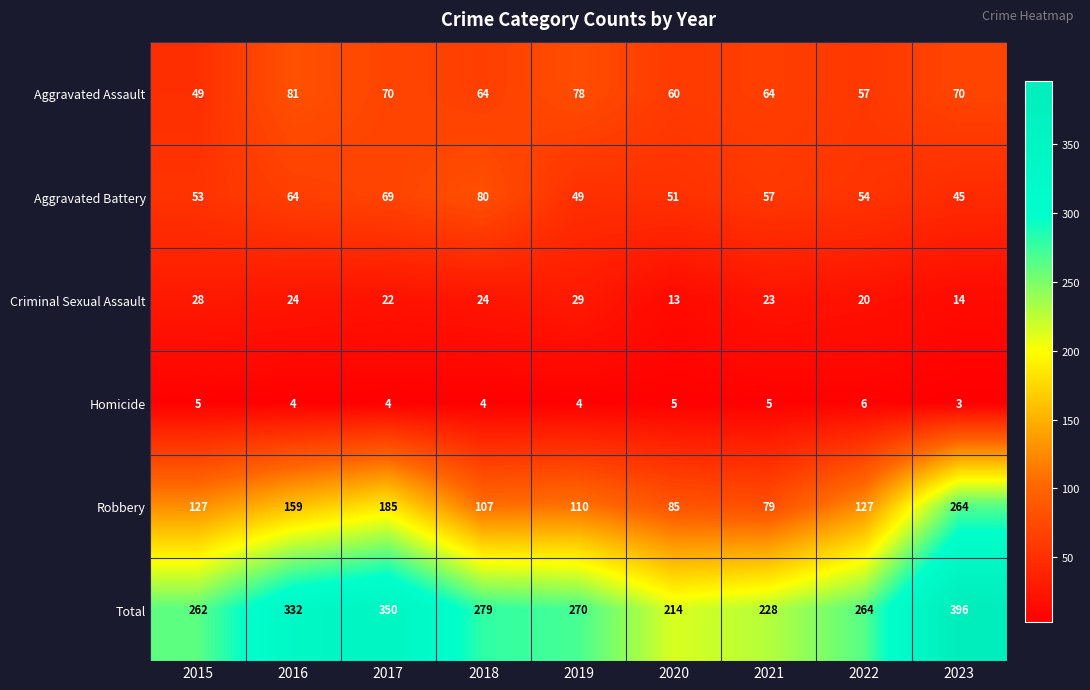

What is the greatest value displayed?

396